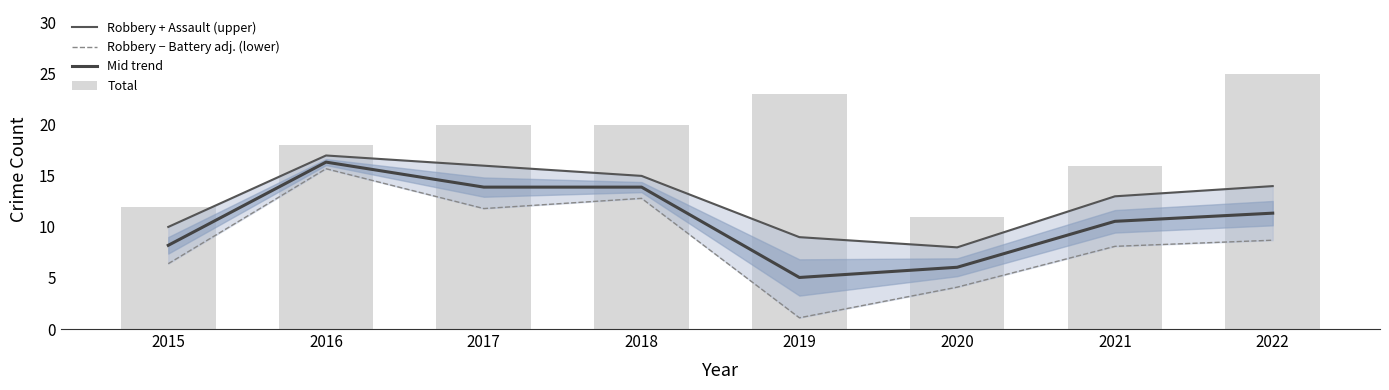

At how many categories does at least one series exceed 14?

6